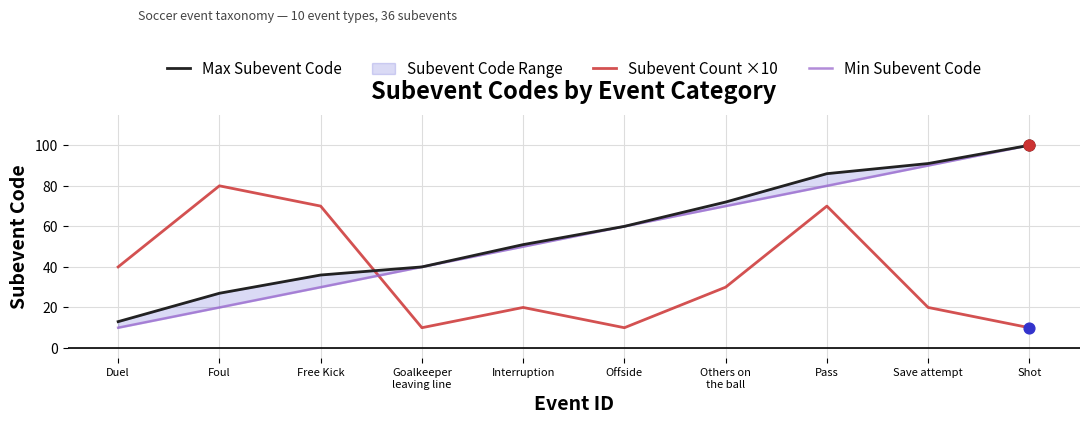

At how many categories does at least one series exceed 62?

6